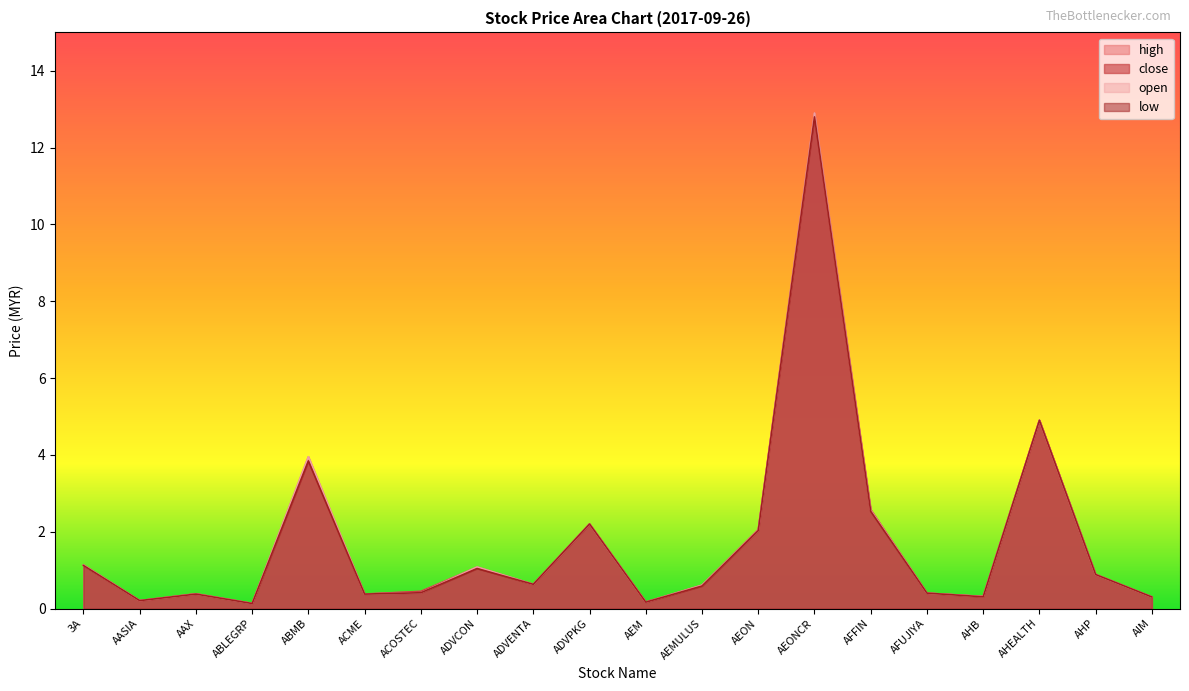

Which series has the largest range (max minus min)?

open